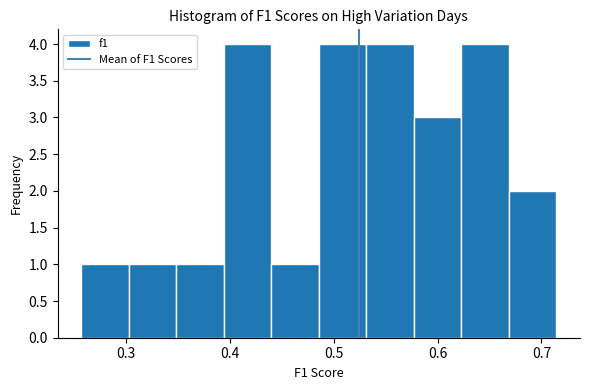

Reading left to right, transcribe this chart: for each bar, give the range it covers on the x-axis and its height. Neither the bar edges nor the heights are printed on the chart, so give them approximately, as read against the axes.

0.26 to 0.30: 1
0.30 to 0.35: 1
0.35 to 0.39: 1
0.39 to 0.44: 4
0.44 to 0.49: 1
0.49 to 0.53: 4
0.53 to 0.58: 4
0.58 to 0.62: 3
0.62 to 0.67: 4
0.67 to 0.71: 2